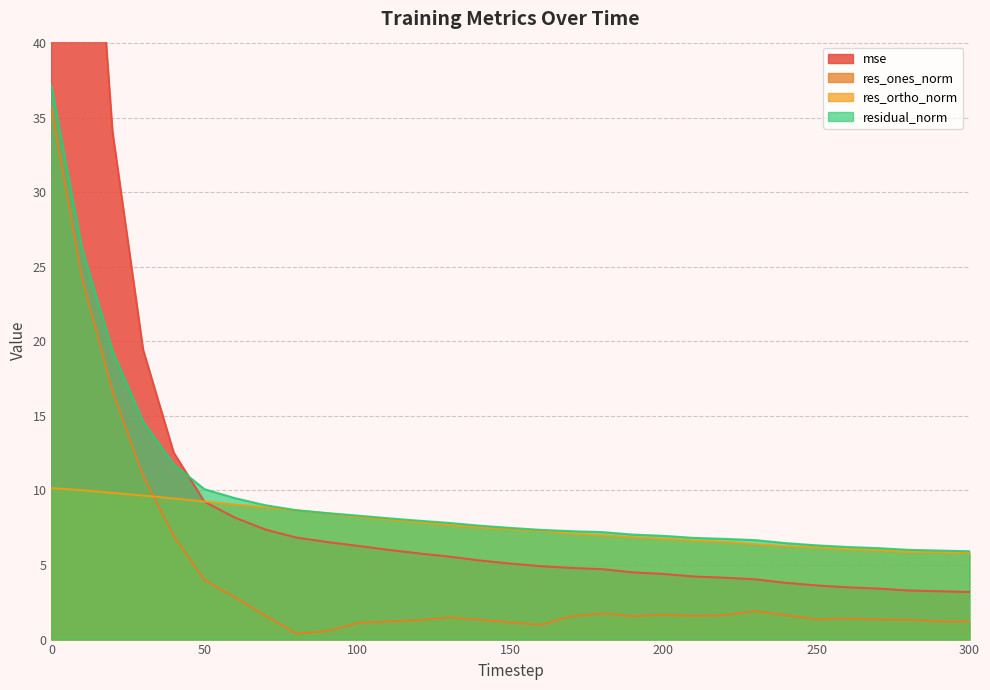

Does the chart display data point markers on the line(s)?

No